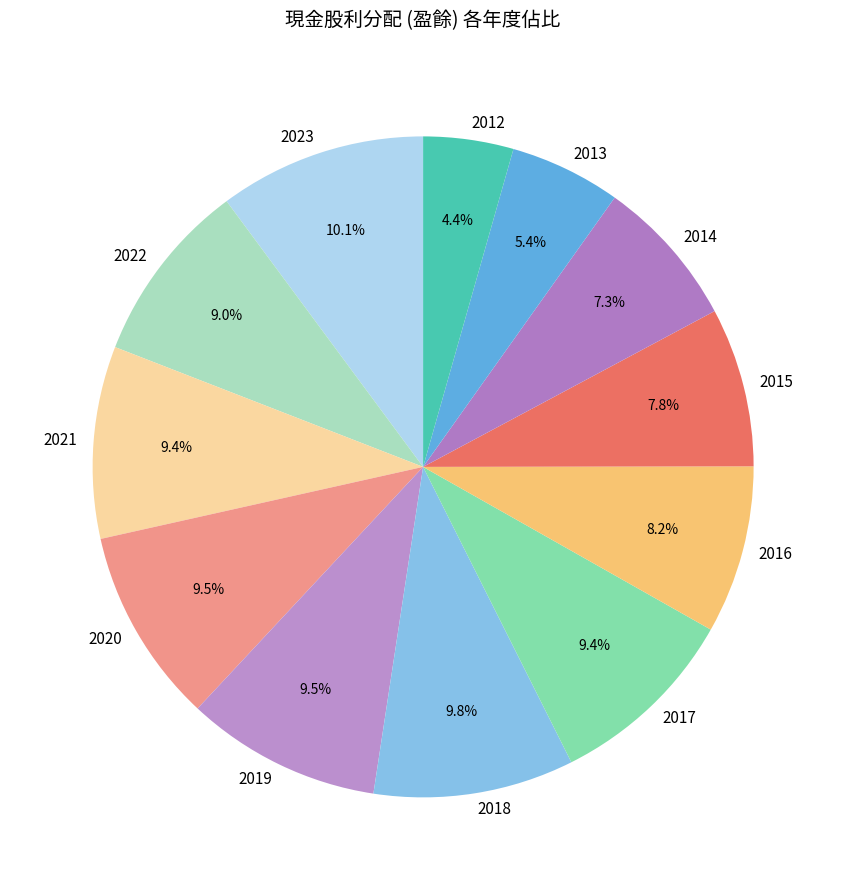

Is it true that 2017 is 9% of the pie?

True